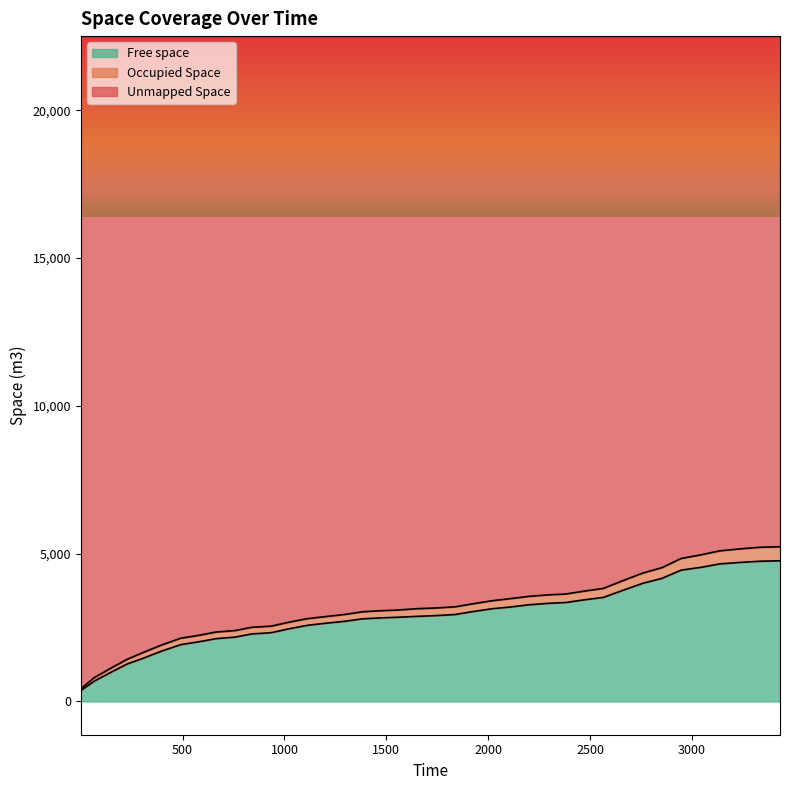

What is the maximum value for Free space?

4759.2